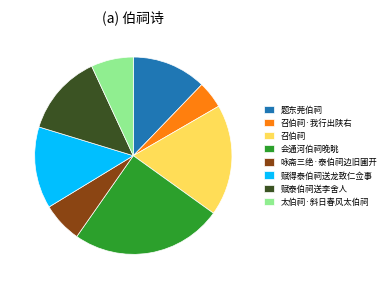

Approximately how many times larger is the value at 题东莞伯祠 compared to 召伯祠?

0.7